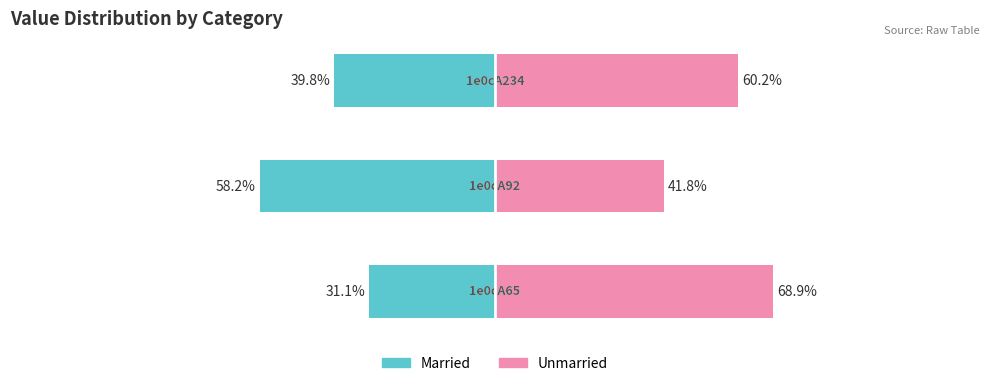

Reading left to right, extract all data points from this chart.

Married: -31.1	-58.2	-39.8
Unmarried: 68.9	41.8	60.2